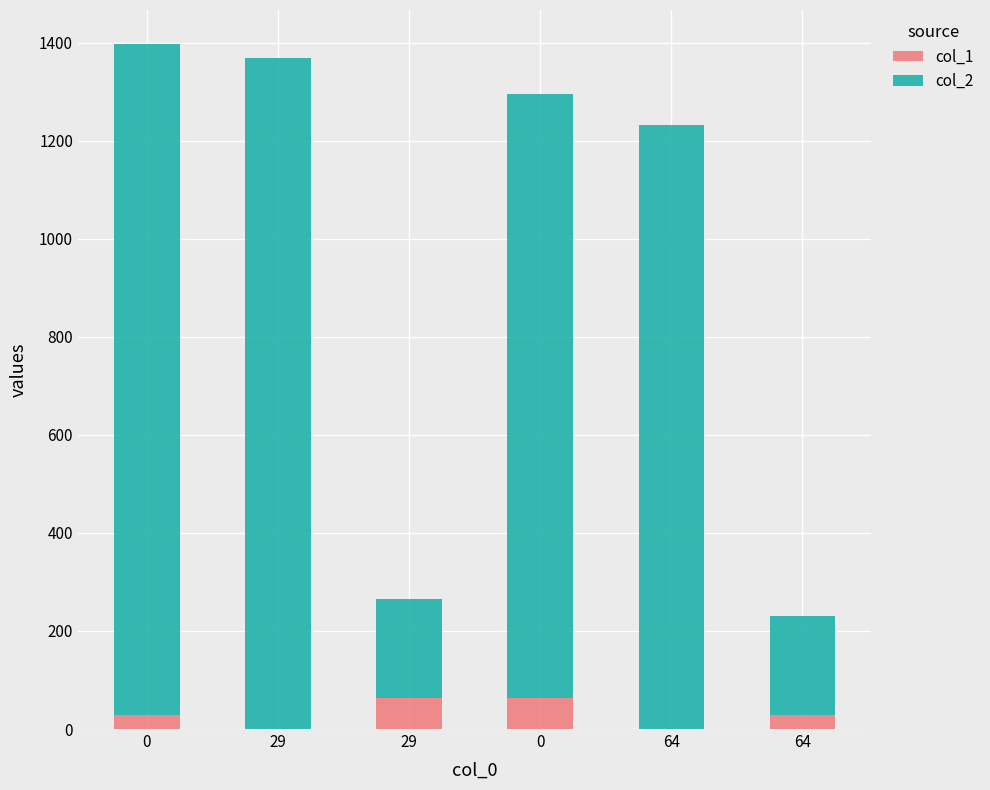

Are the bars horizontal?

No